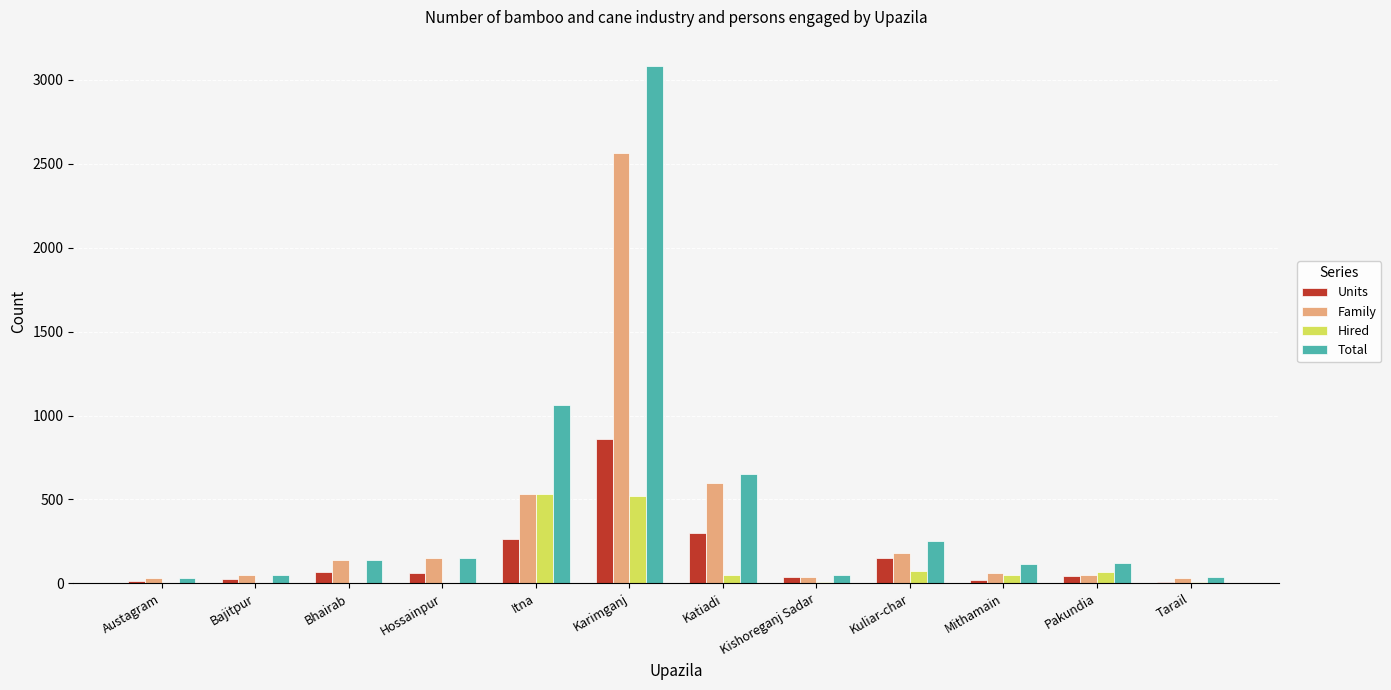

At which category is the sum across all series the highest?

Karimganj